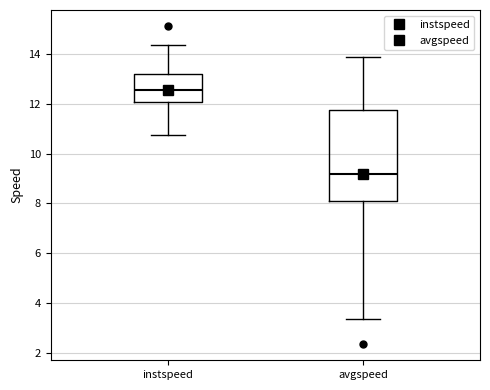

Reading left to right, read every box against the y-axis: the position of its median line, the range the box covers, and the ends of its whiskers. The values are not printed on the chart, so give them approximately, as read against the axis.

instspeed: median 12.6, box 12.0 to 13.2, whiskers 10.8 to 14.4
avgspeed: median 9.2, box 8.0 to 11.8, whiskers 3.4 to 13.8